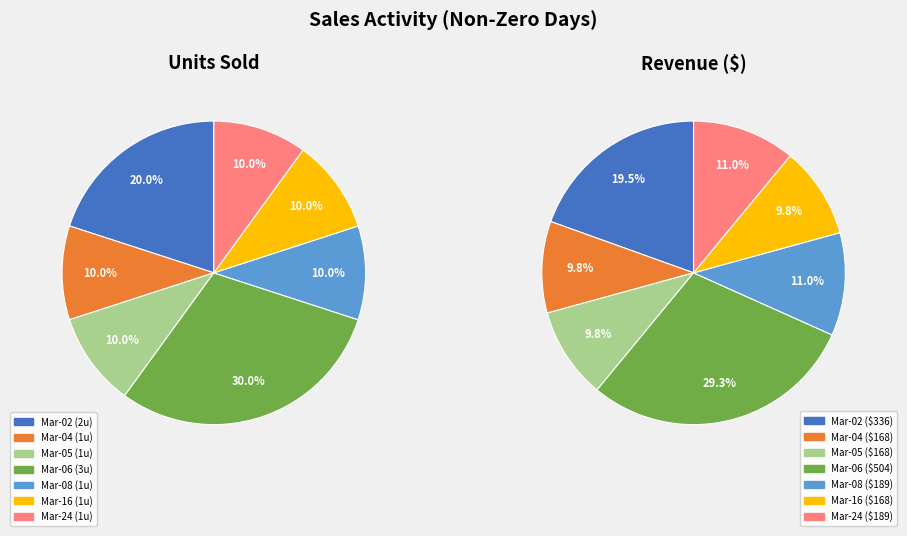

Combined, do 2023-03-16 and 2023-03-08 account for over 50%?

No